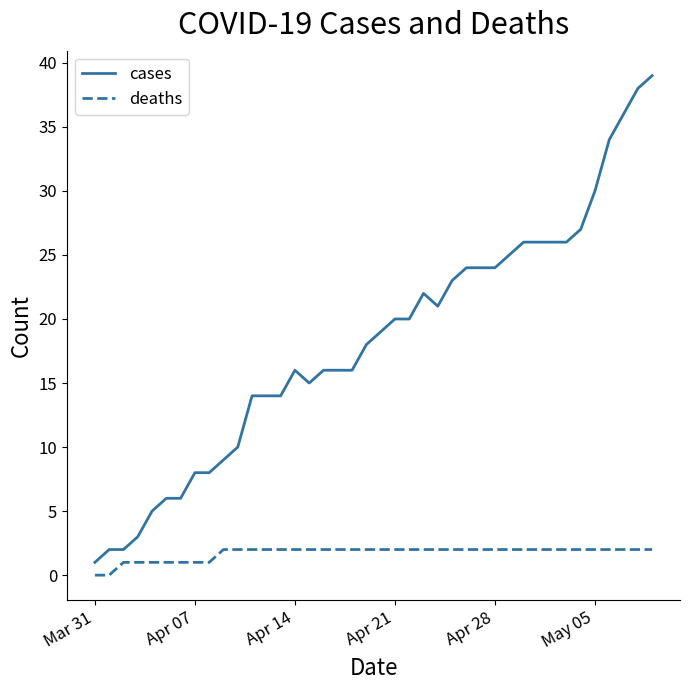

Which series has the largest total across all categories?

cases